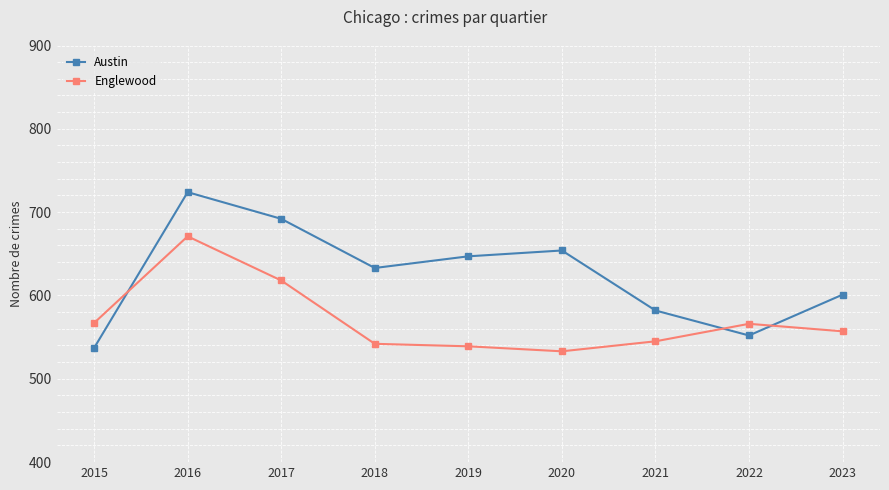

What is the spread (max minus min) of values at 2019?

108